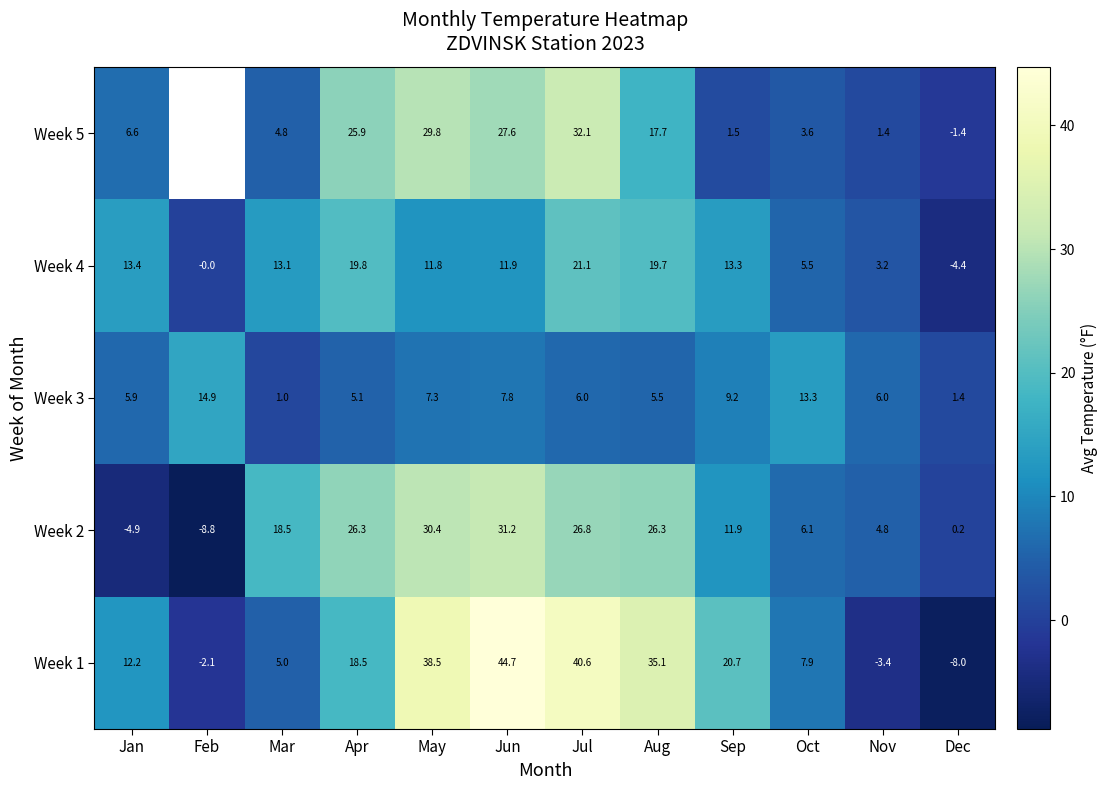

What is the difference between the second highest and minimum values in the Week 1 series?

48.6